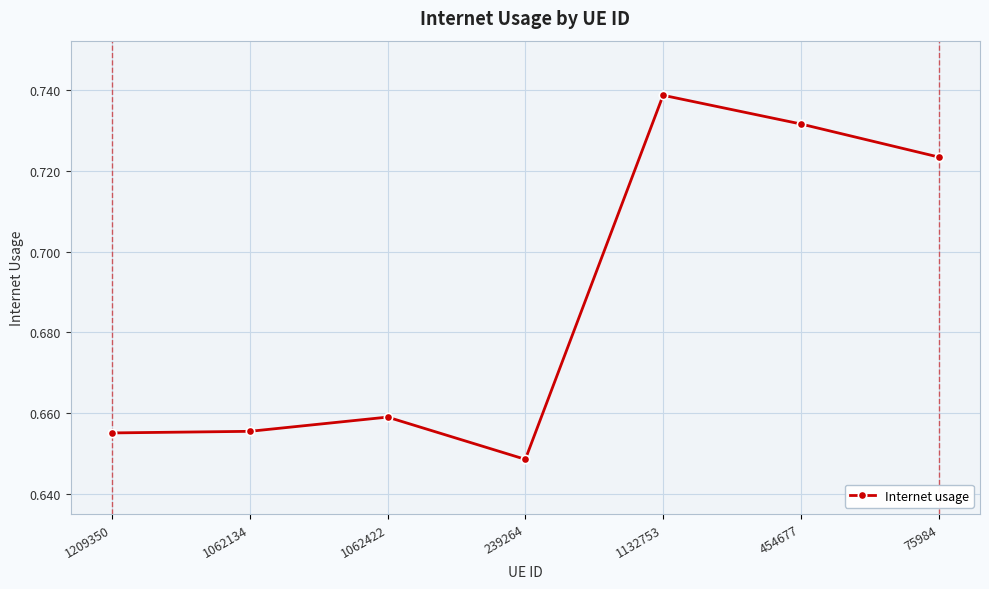

Where is the first local maximum?

1062422